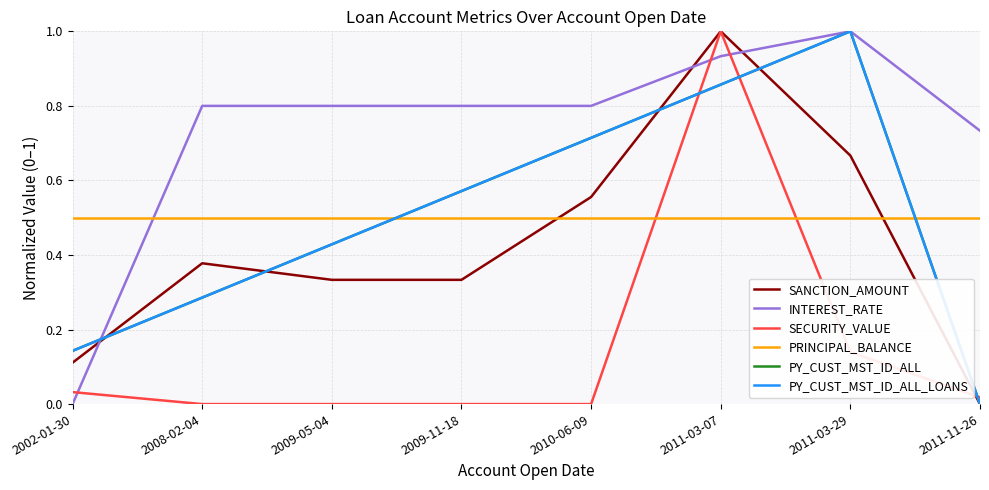

Which series has the largest total across all categories?

INTEREST_RATE